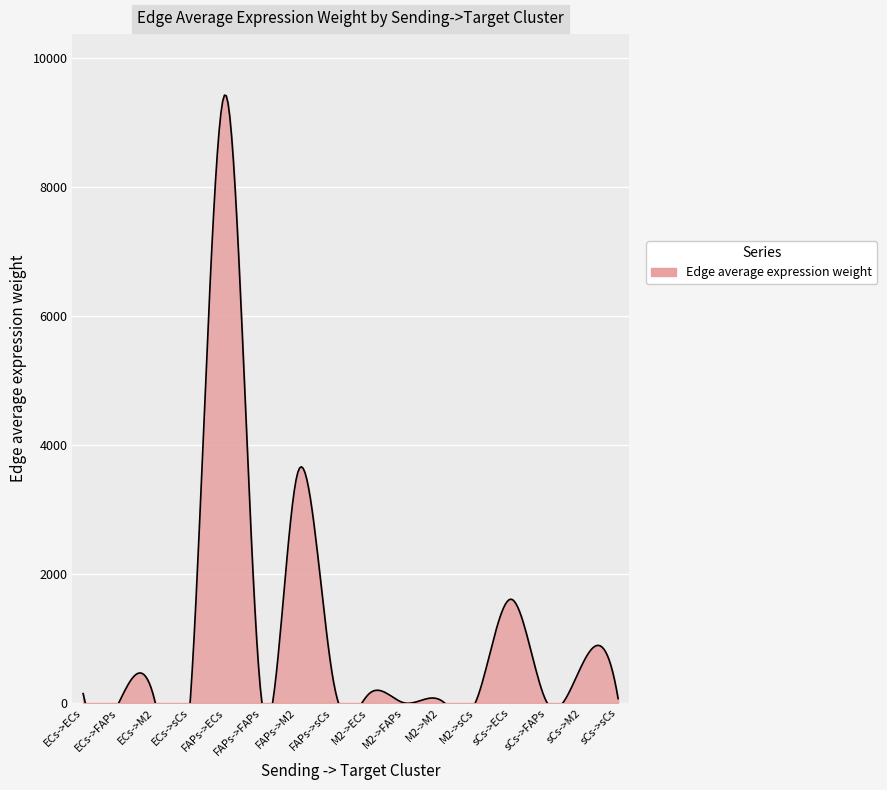

What is the difference between the maximum and minimum values?

9427.3